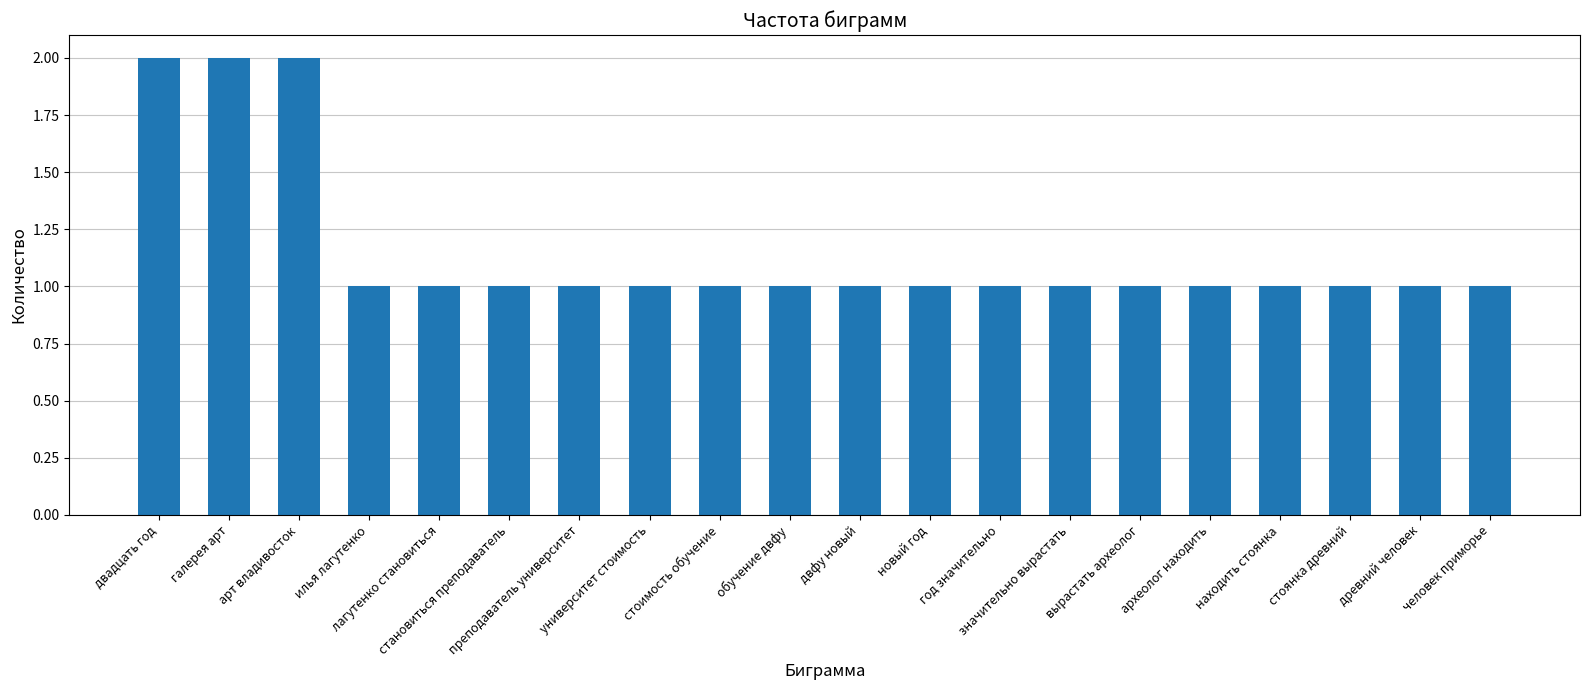

What is the ratio of the value at вырастать археолог to the value at преподаватель университет?

1.0